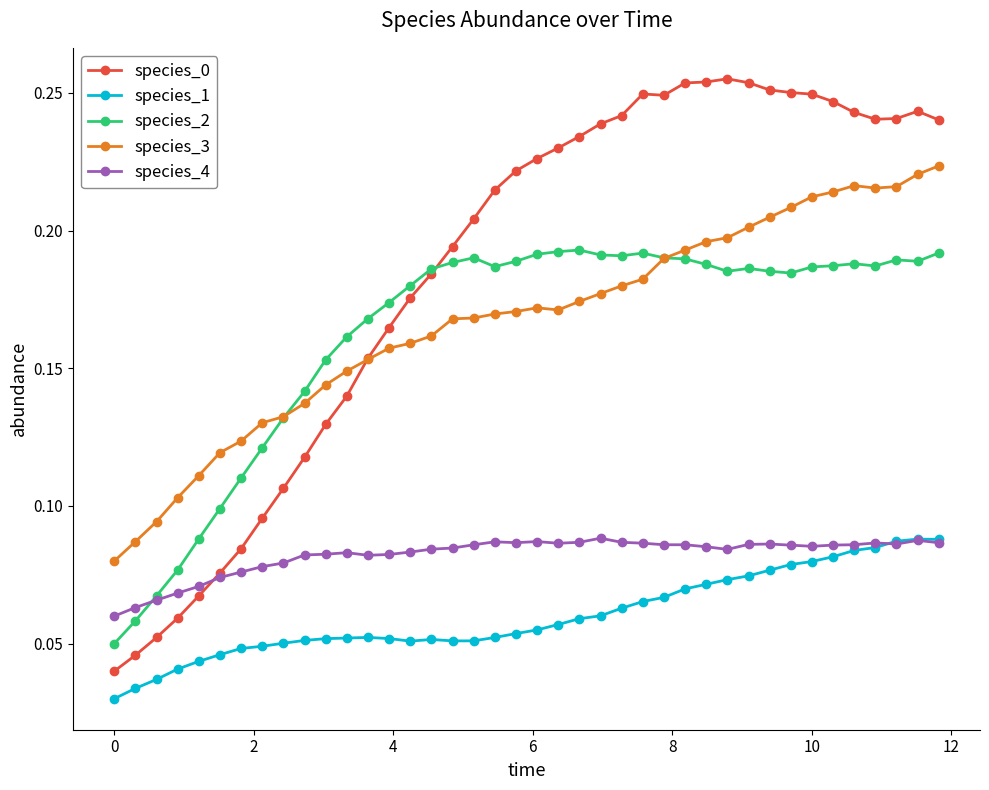

True or false: species_2 has more than 0 points higher than both neighbors.

True